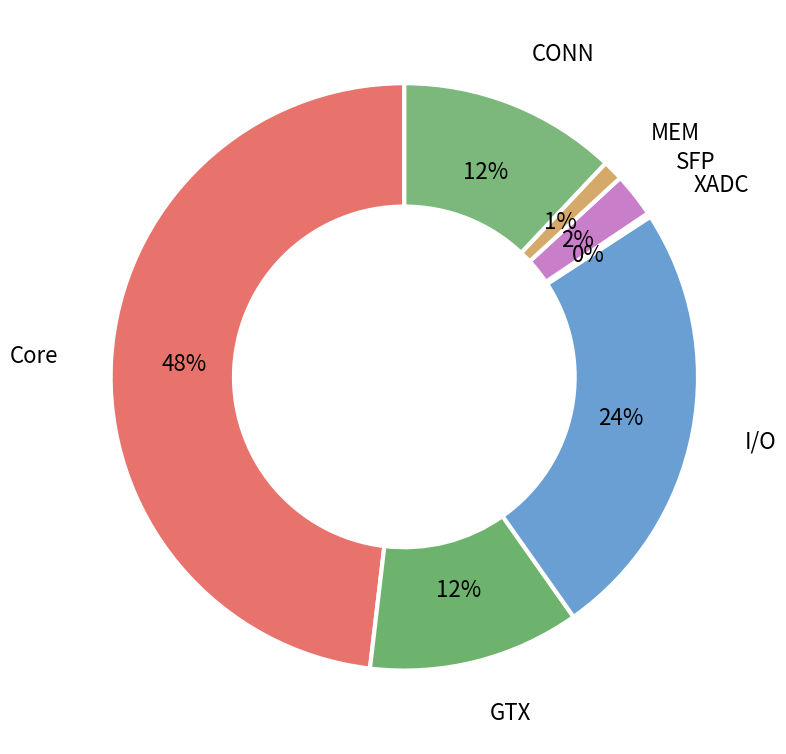

Which slice is the largest?

Core